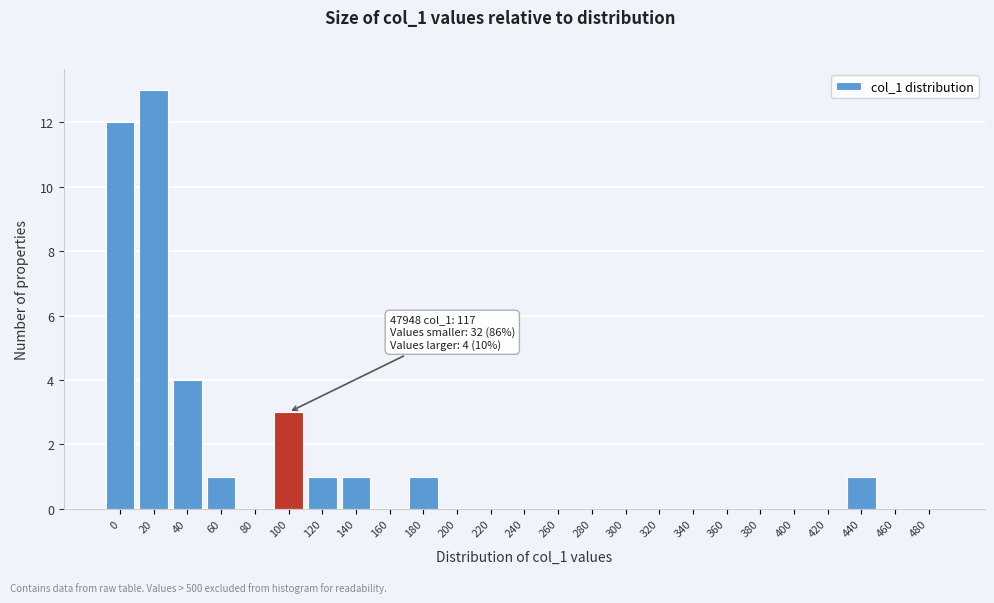

Reading left to right, extract all data points from this chart.

0=12	20=13	40=4	60=1	80=0	100=3	120=1	140=1	160=0	180=1	200=0	220=0	240=0	260=0	280=0	300=0	320=0	340=0	360=0	380=0	400=0	420=0	440=1	460=0	480=0